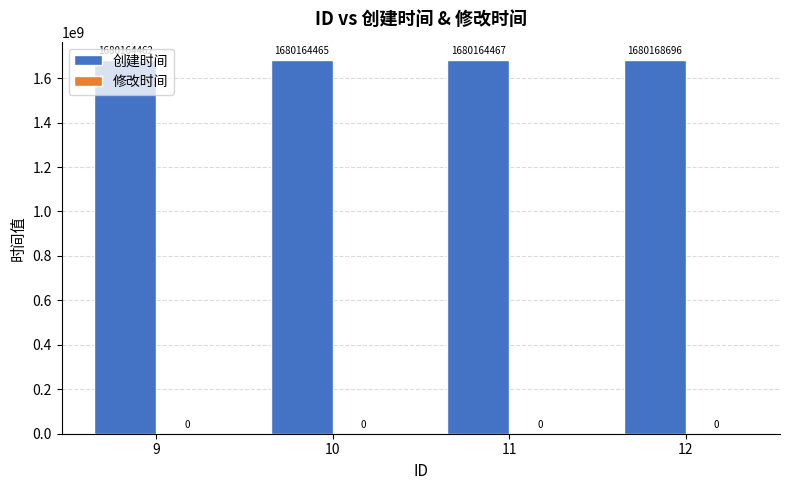

Rank the categories by value from highest to lowest.

12, 11, 10, 9